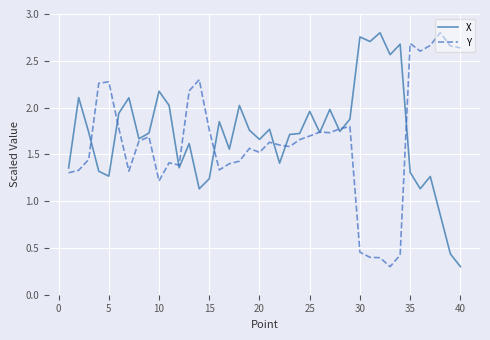

What is the minimum value for Y?

0.3